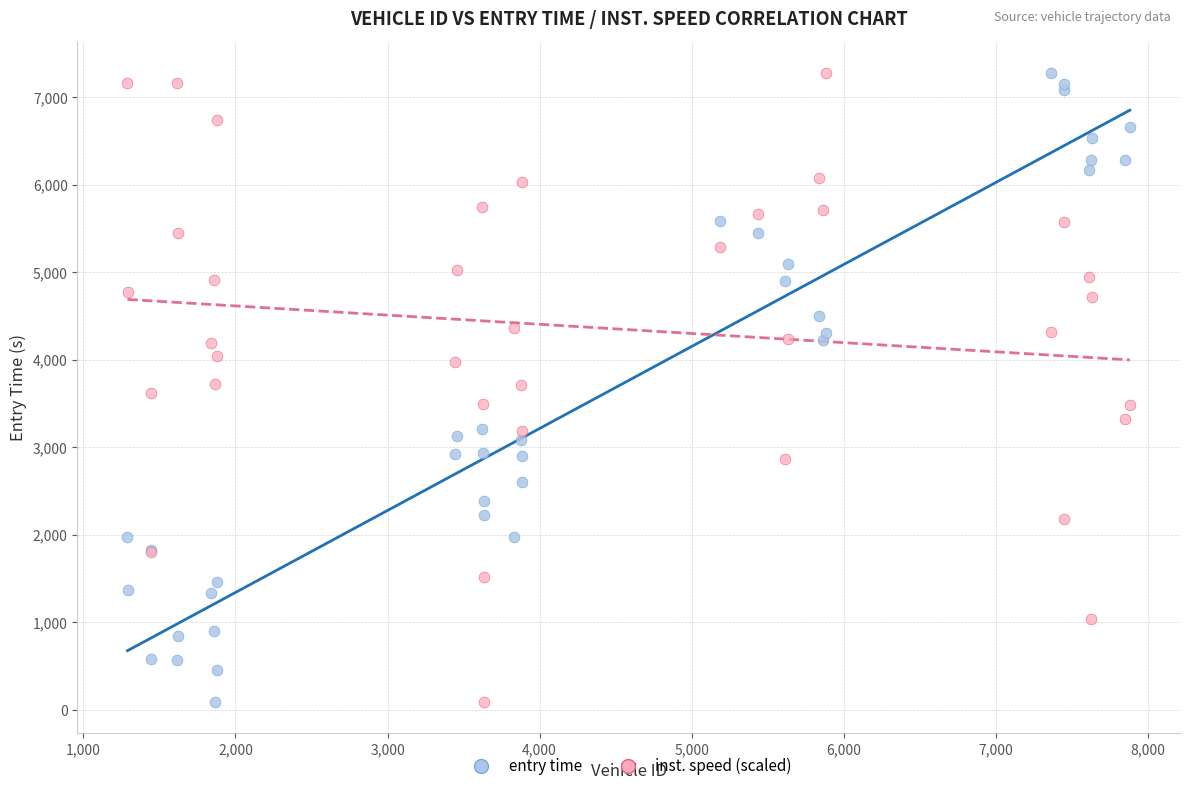

What is the X range (max minus min) for the scatter plot?

6592.0